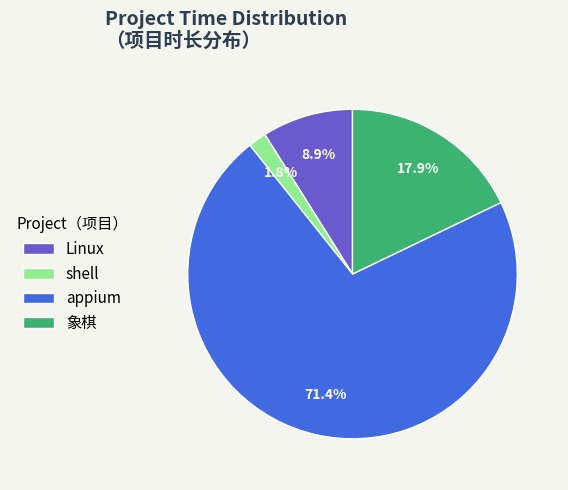

What percentage do appium and 象棋 together represent?

89.3%